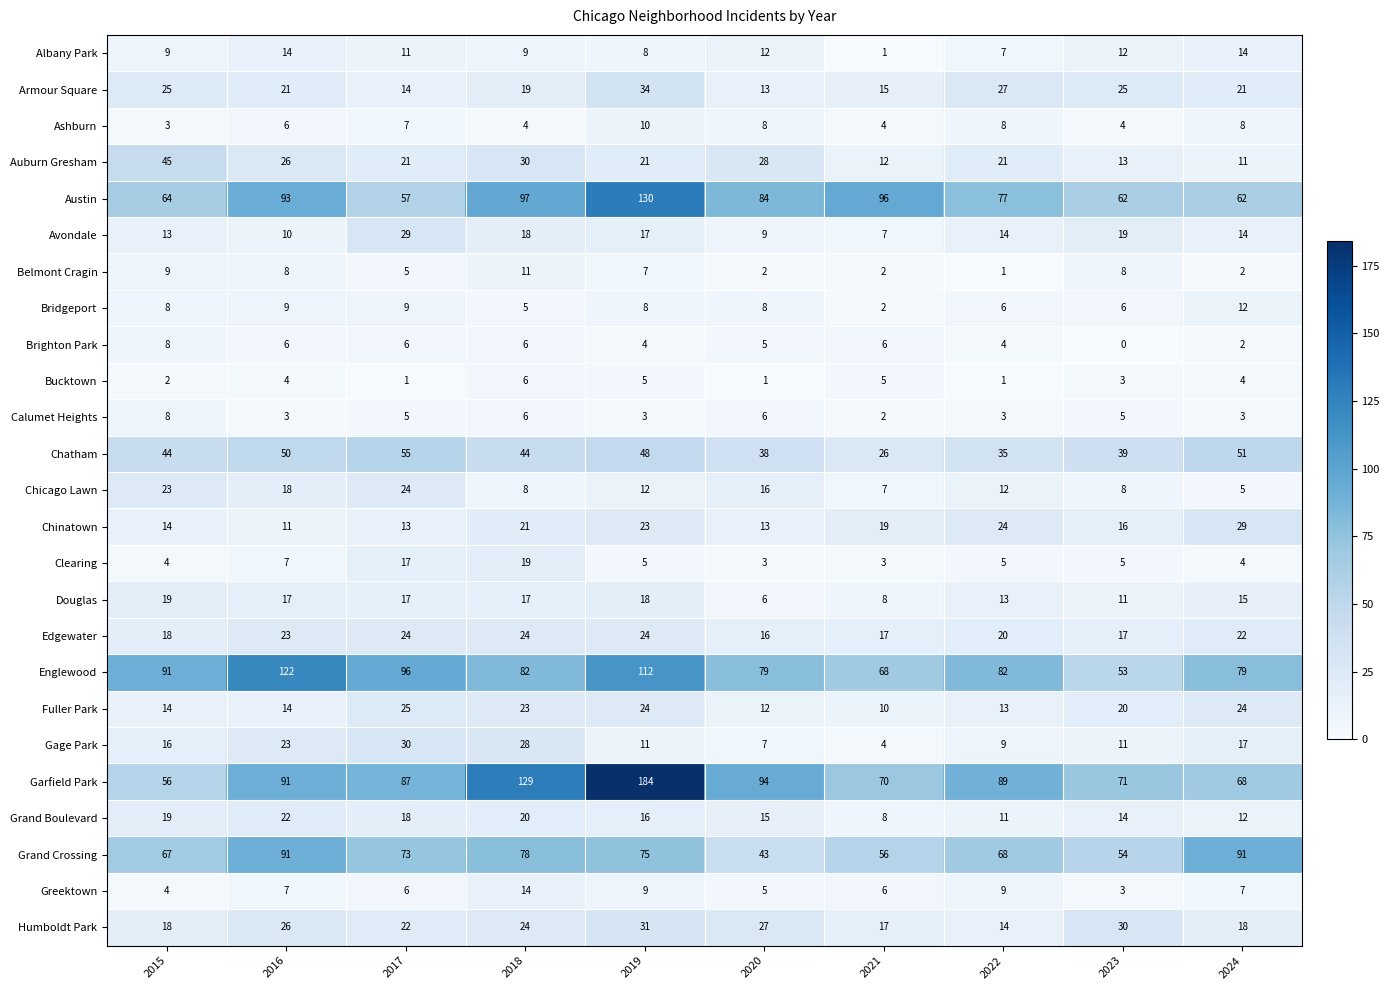

Which category has the lowest value in the Bridgeport series?

2021